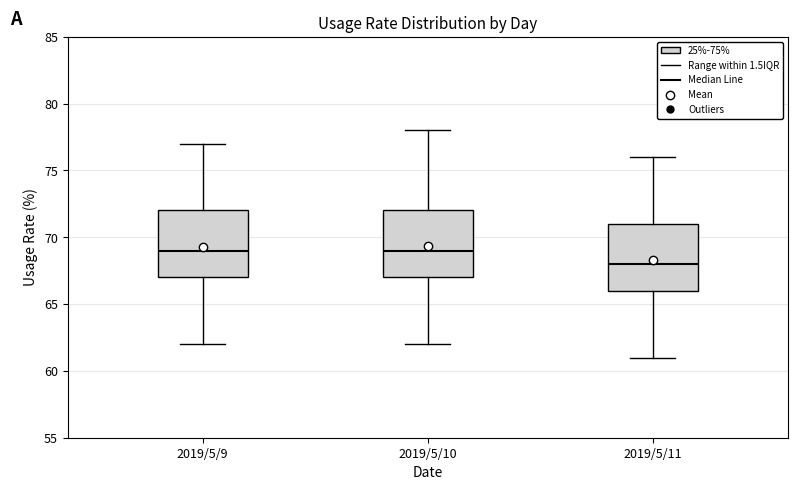

Reading left to right, read every box against the y-axis: the position of its median line, the range the box covers, and the ends of its whiskers. The values are not printed on the chart, so give them approximately, as read against the axis.

2019/5/9: median 69, box 67 to 72, whiskers 62 to 77
2019/5/10: median 69, box 67 to 72, whiskers 62 to 78
2019/5/11: median 68, box 66 to 71, whiskers 61 to 76